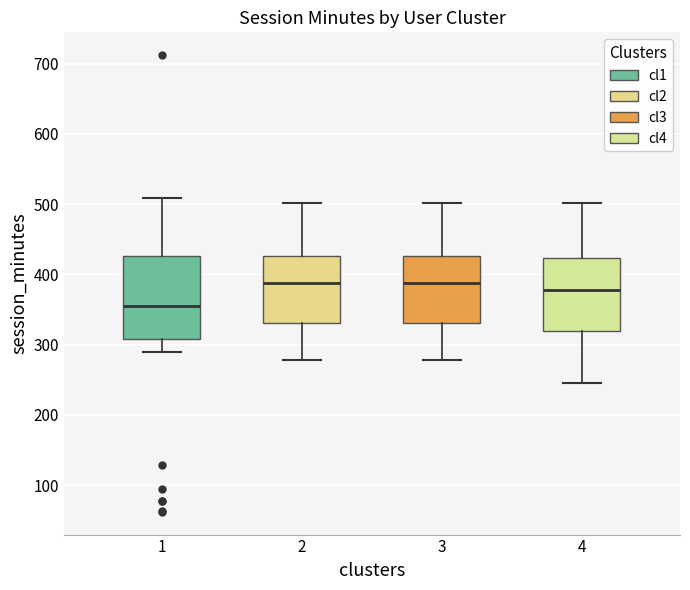

Comparing the boxes themselves (not the whiskers), which one is the tallest?

1